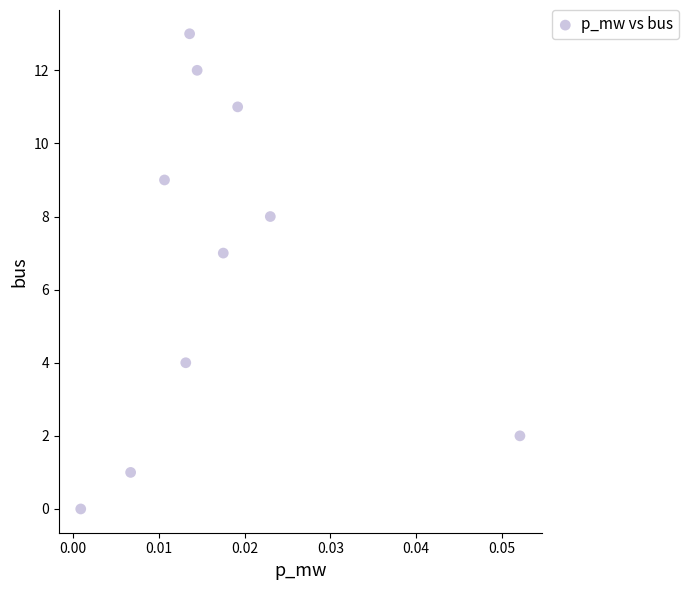

What Y value in the scatter plot is closest to 6?

7